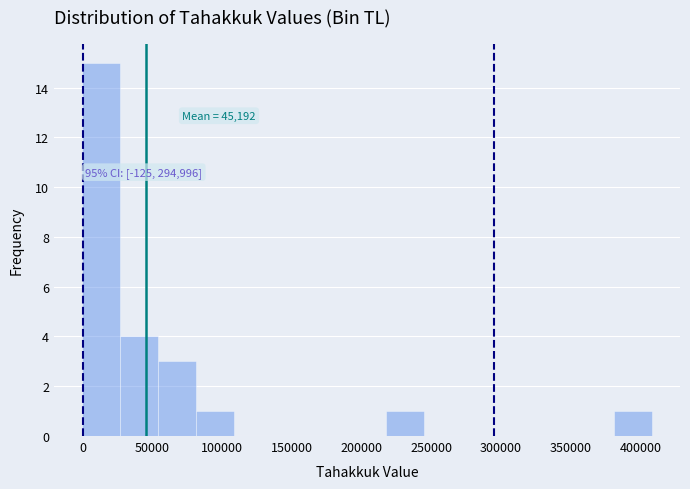

Over which range of the x-axis is the bar tallest?

0 to 25000